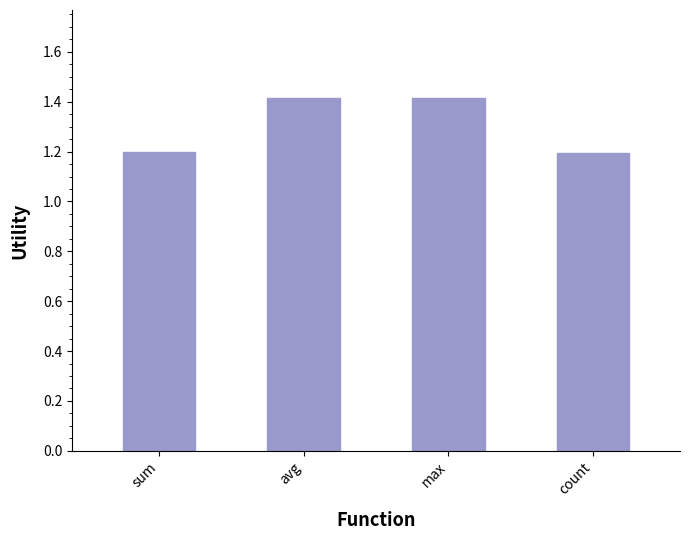

True or false: the data shows 1.4 at avg.

True